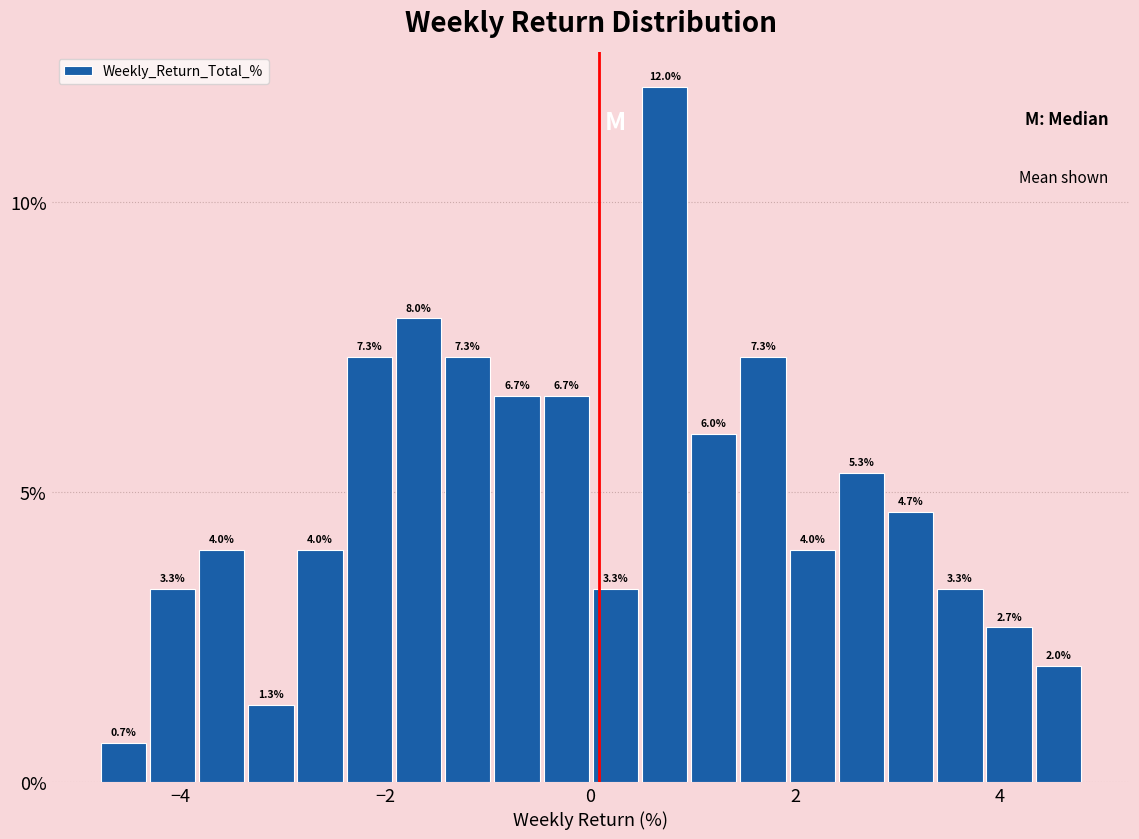

Read against the x-axis, roughly where is the centre of the tallest bar?

0.8